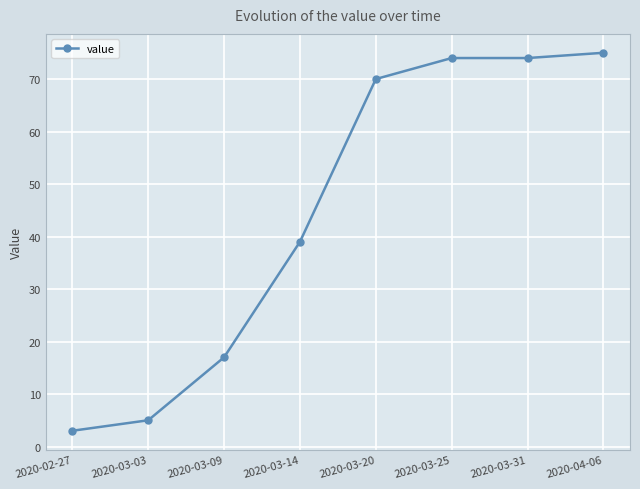

What is the average value?

45